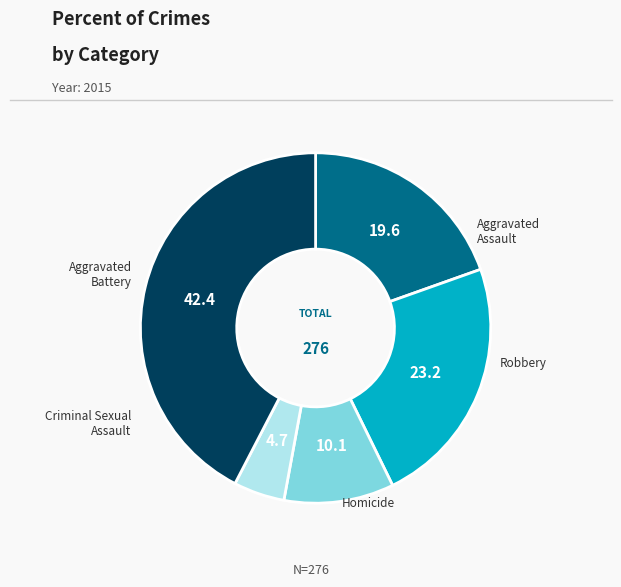

Does Homicide represent more than half of the total?

No